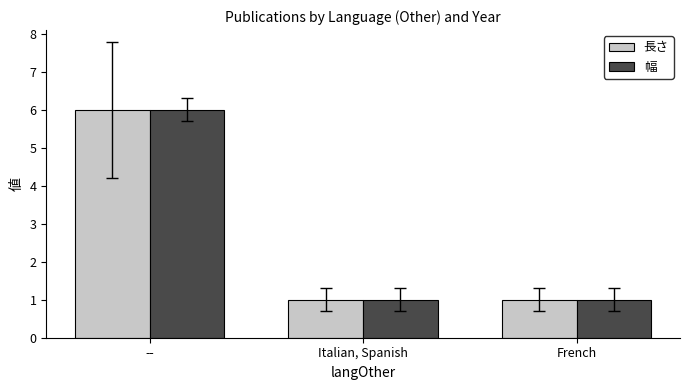

How many categories are shown in the chart?

3